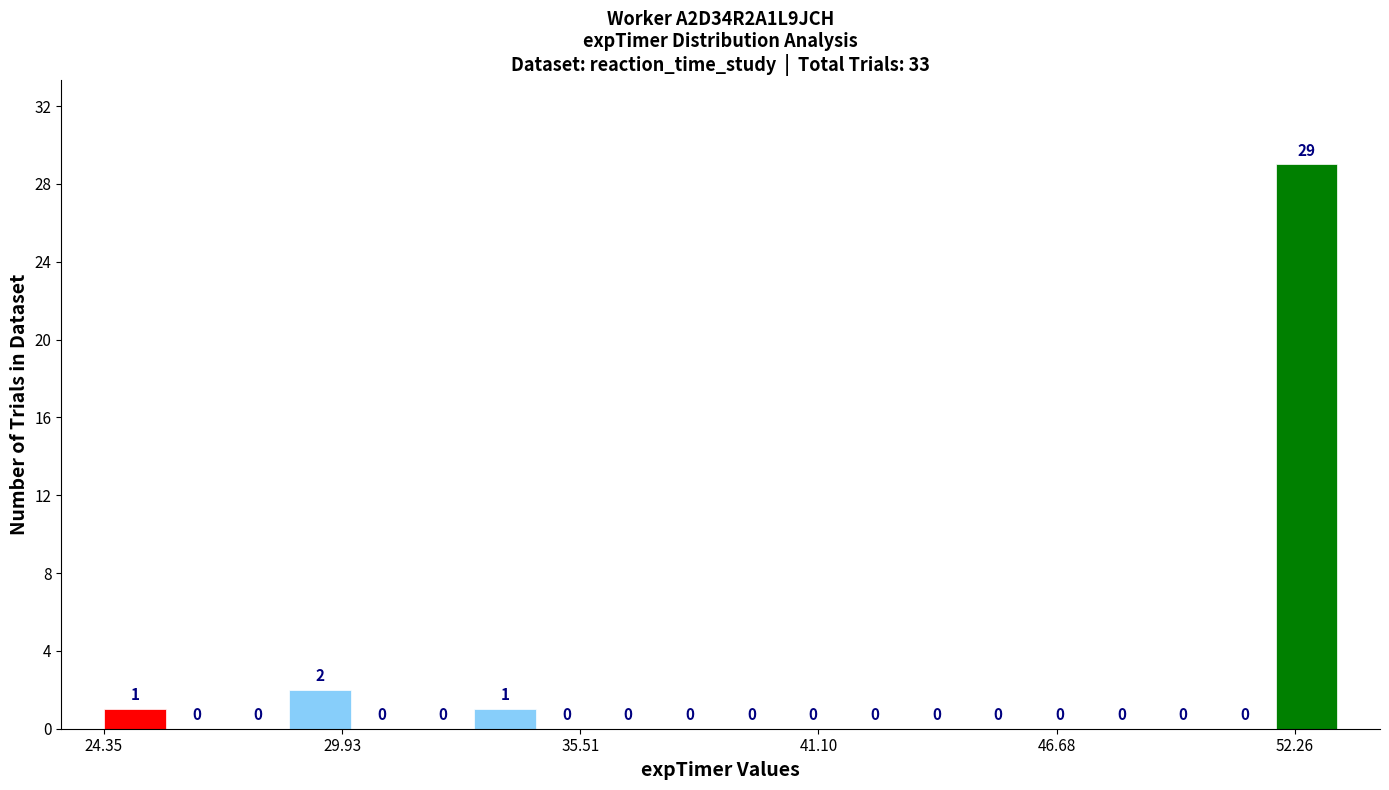

Read against the x-axis, roughly where is the centre of the tallest bar?

53